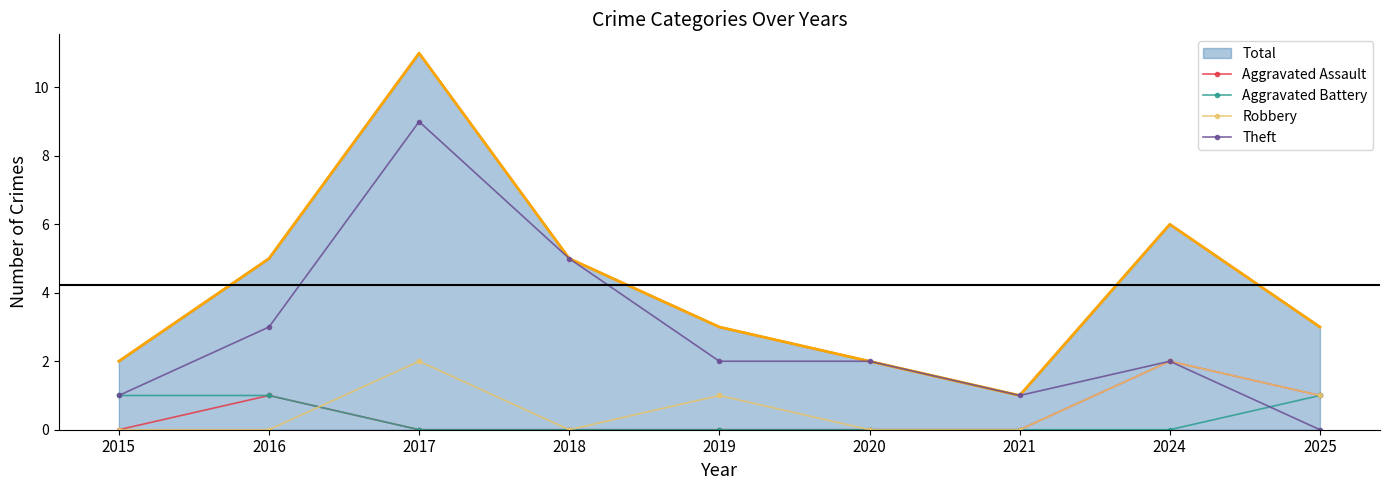

At which category is the sum across all series the highest?

2017